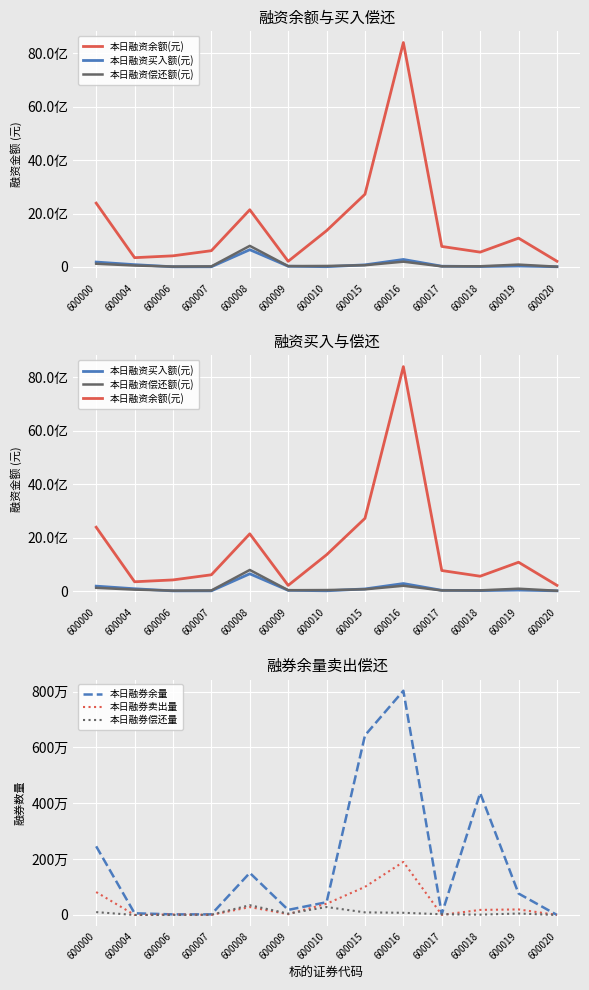

Which series changed the most between 600010 and 600016?

本日融资余额(元)